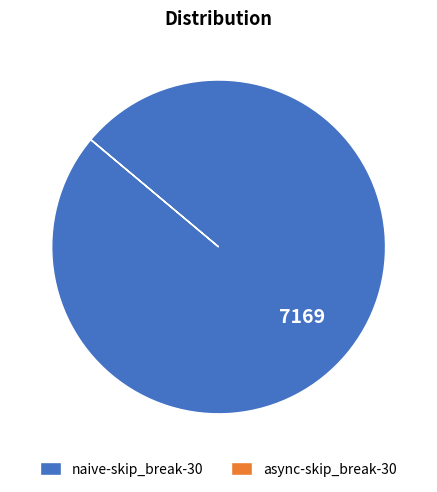

The naive-skip_break-30 slice represents 100% of the pie. True or false?

True